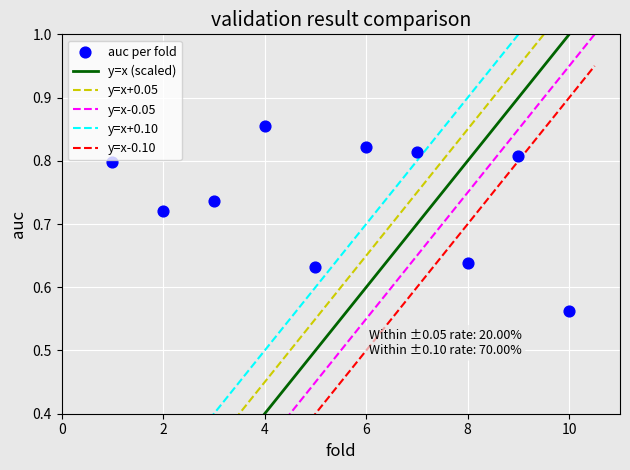

What is the range of Y values (max minus min)?

0.3